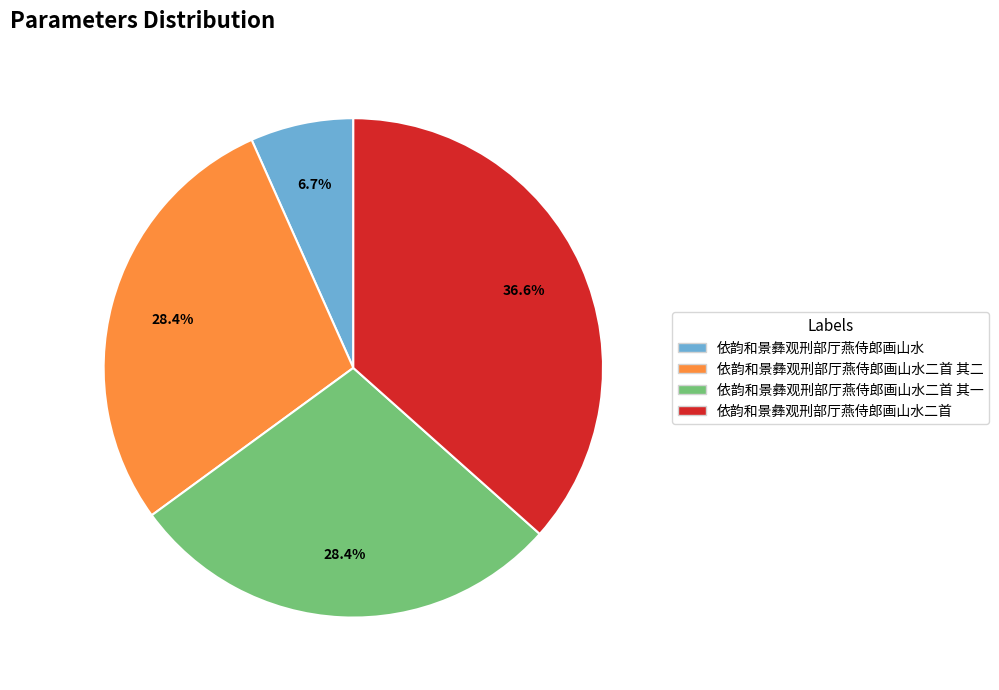

Is there any slice that represents more than half of the pie?

No